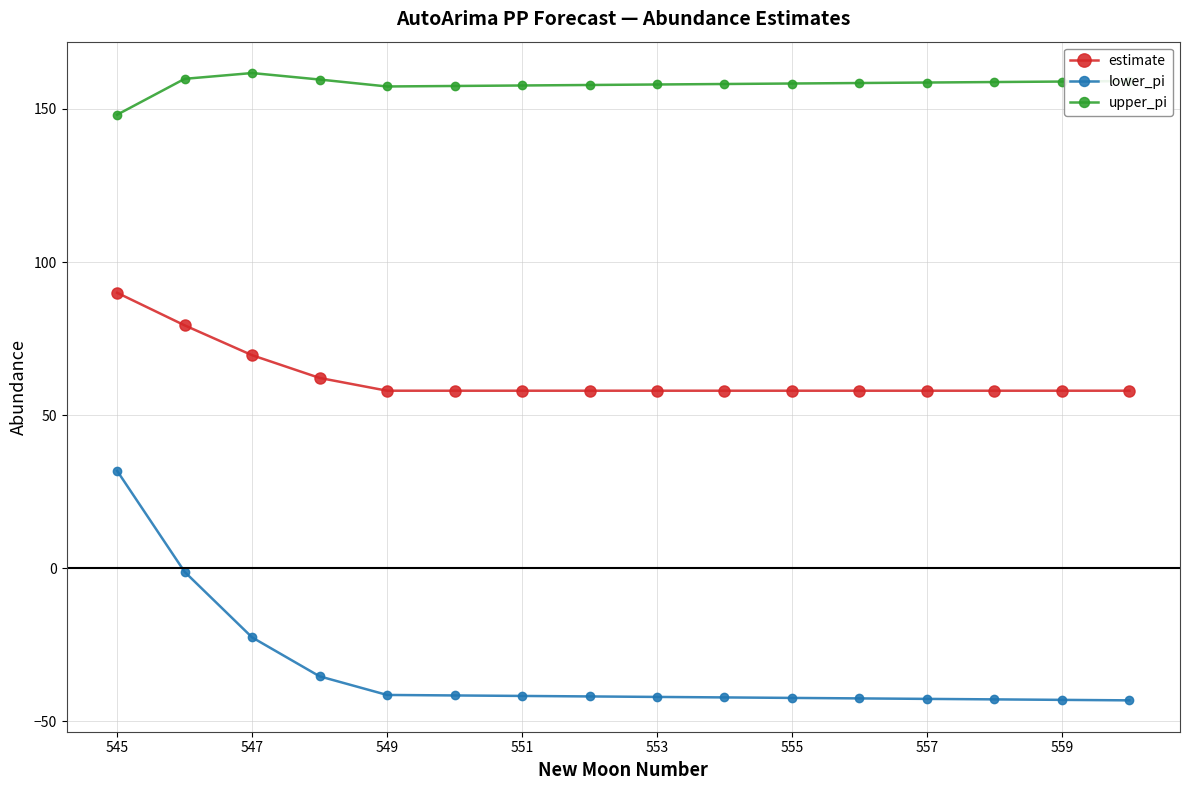

List the series in order of their overall mean, lowest first.

lower_pi, estimate, upper_pi